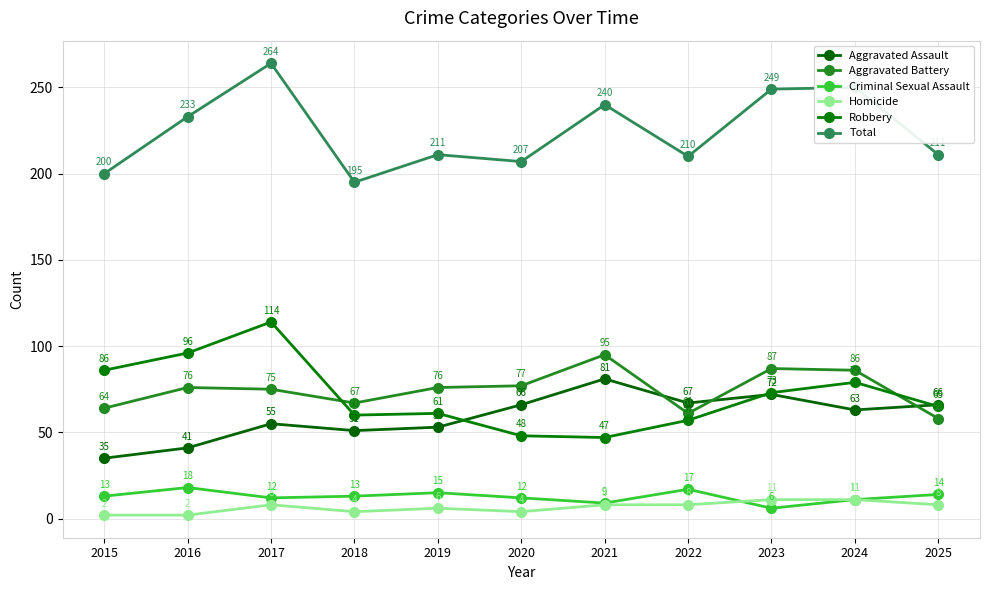

Between which two adjacent categories do Criminal Sexual Assault and Homicide first intersect?

2022 and 2023